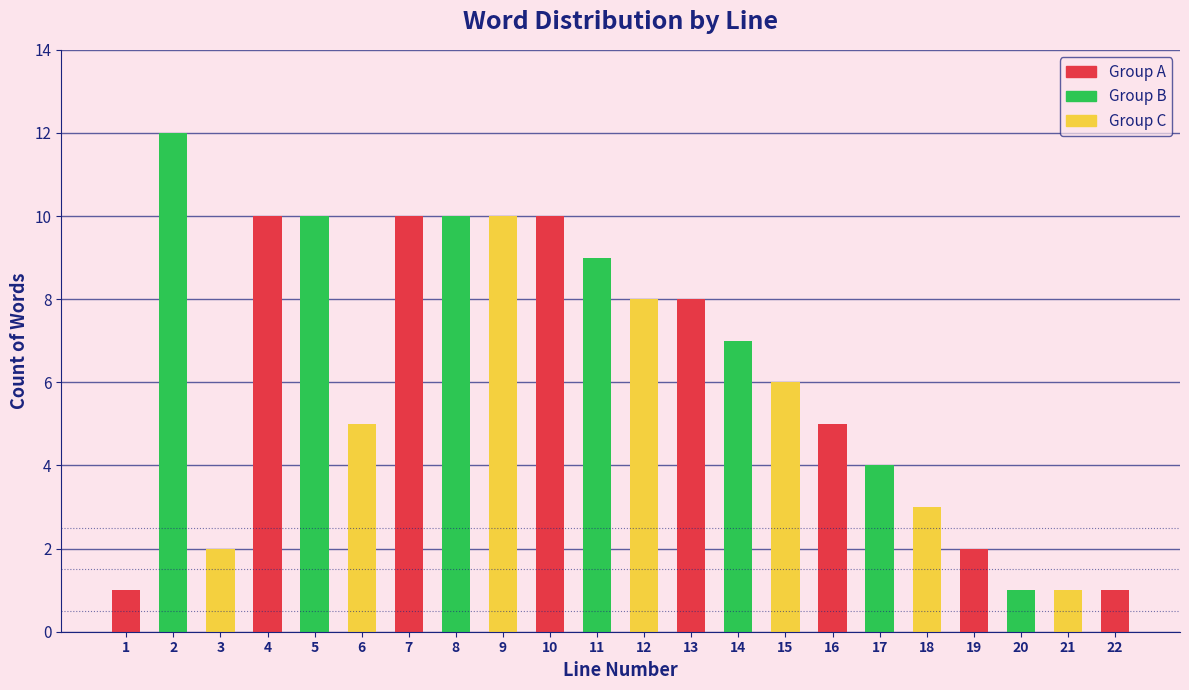

Reading left to right, list all the values displayed in this chart.

1	12	2	10	10	5	10	10	10	10	9	8	8	7	6	5	4	3	2	1	1	1